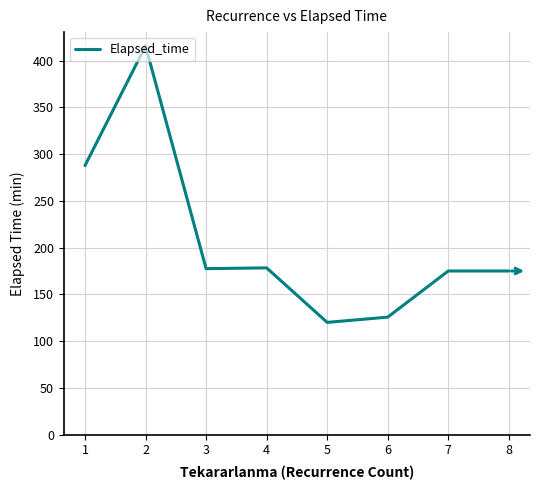

Where does the data first go above 177?

1